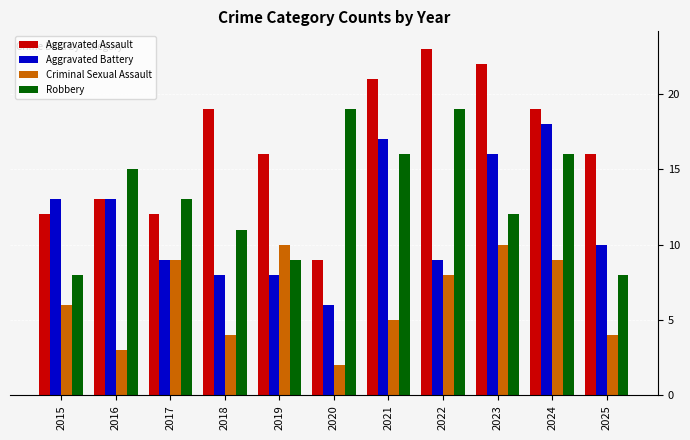

What is the value of the Aggravated Battery bar at the 8th from the left?

9